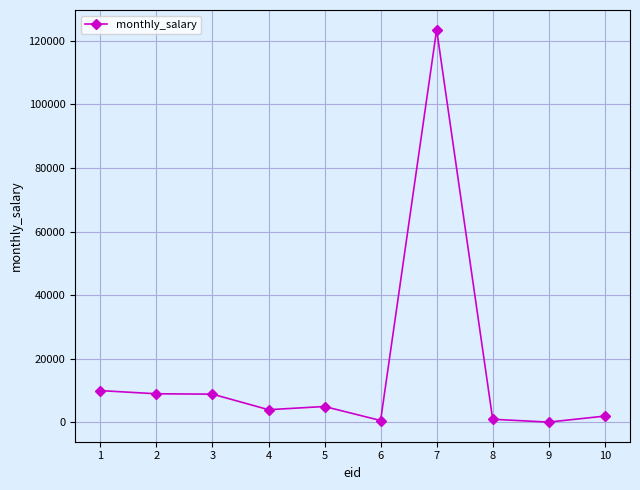

What is the difference between the maximum and minimum values?

123356